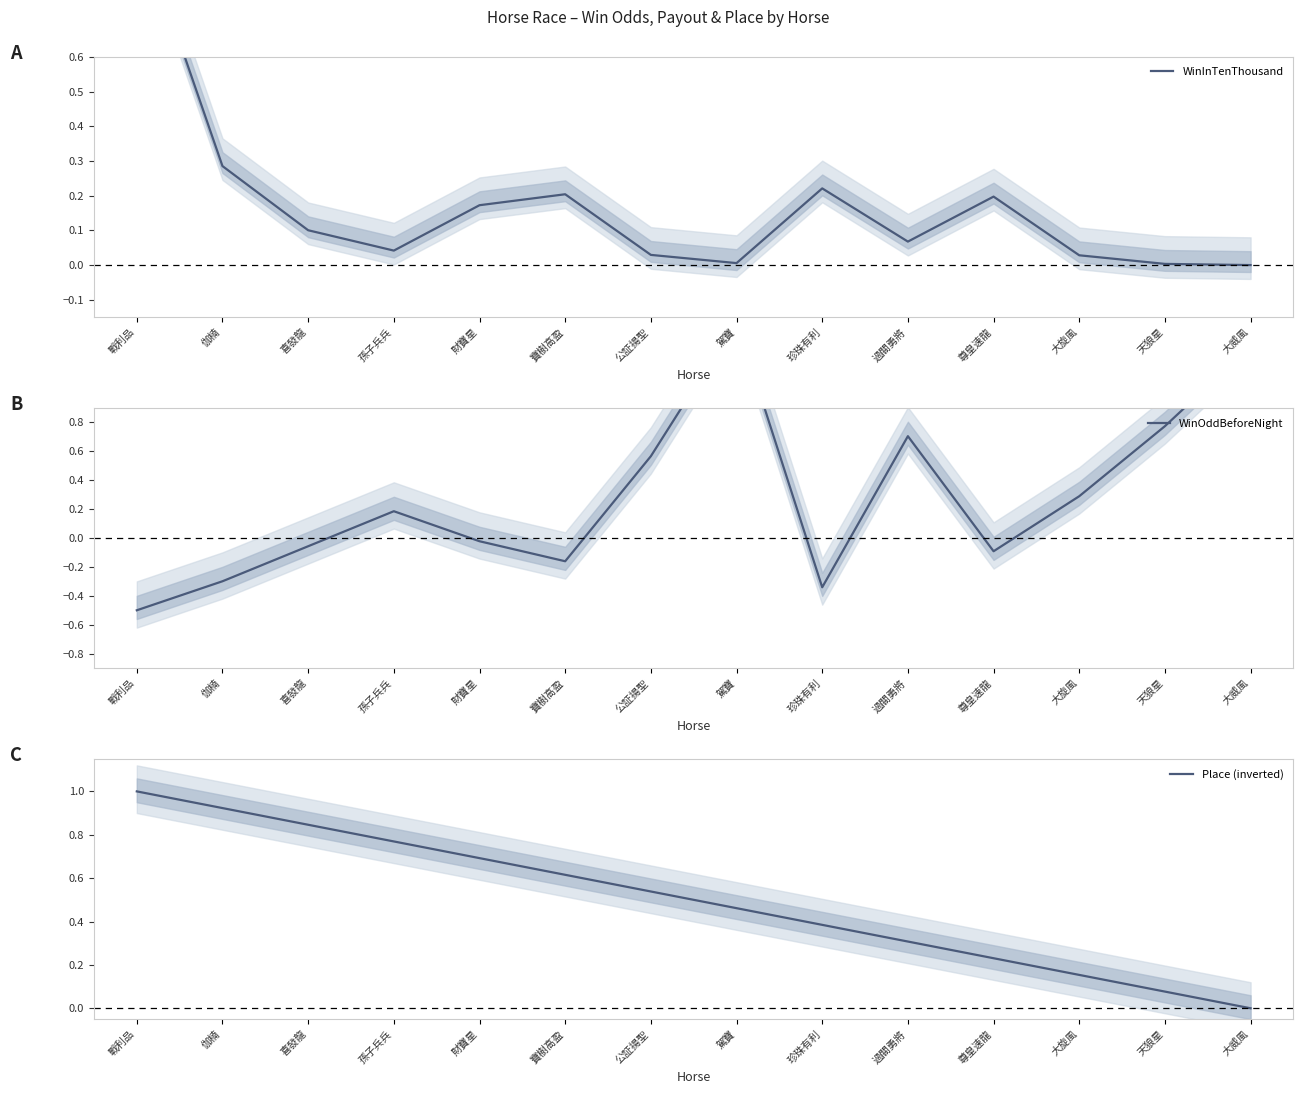

List the series in order of their peak value, lowest first.

WinInTenThousand, Place (inverted), WinOddBeforeNight